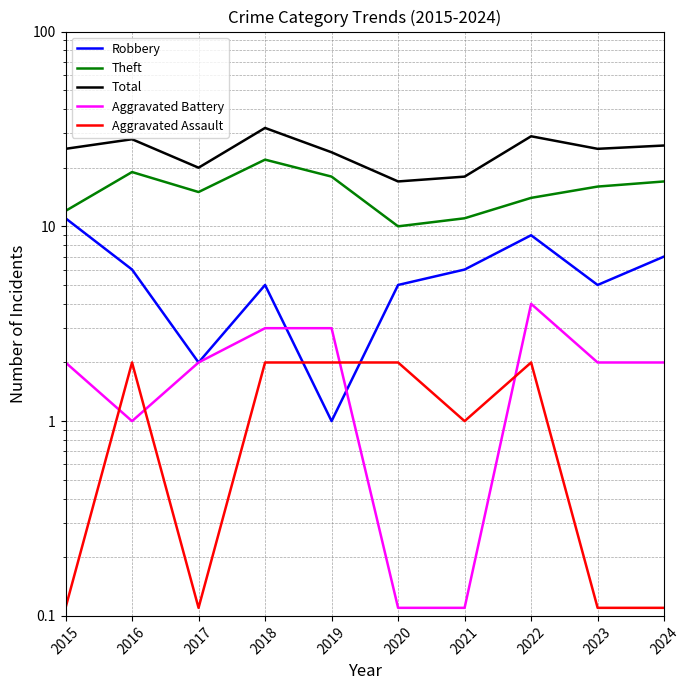

What is the spread (max minus min) of values at 2021?

17.9